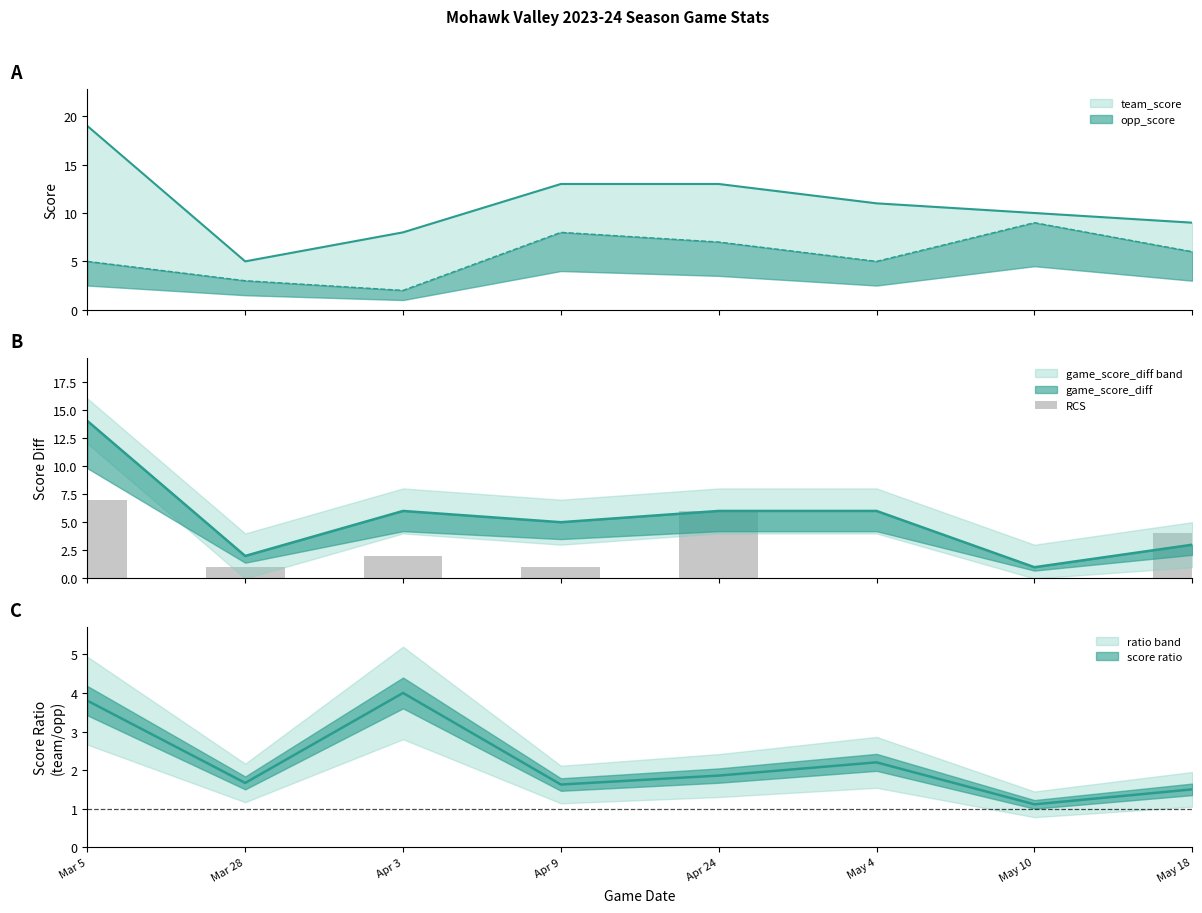

What is the difference between the second highest and second lowest values?

6